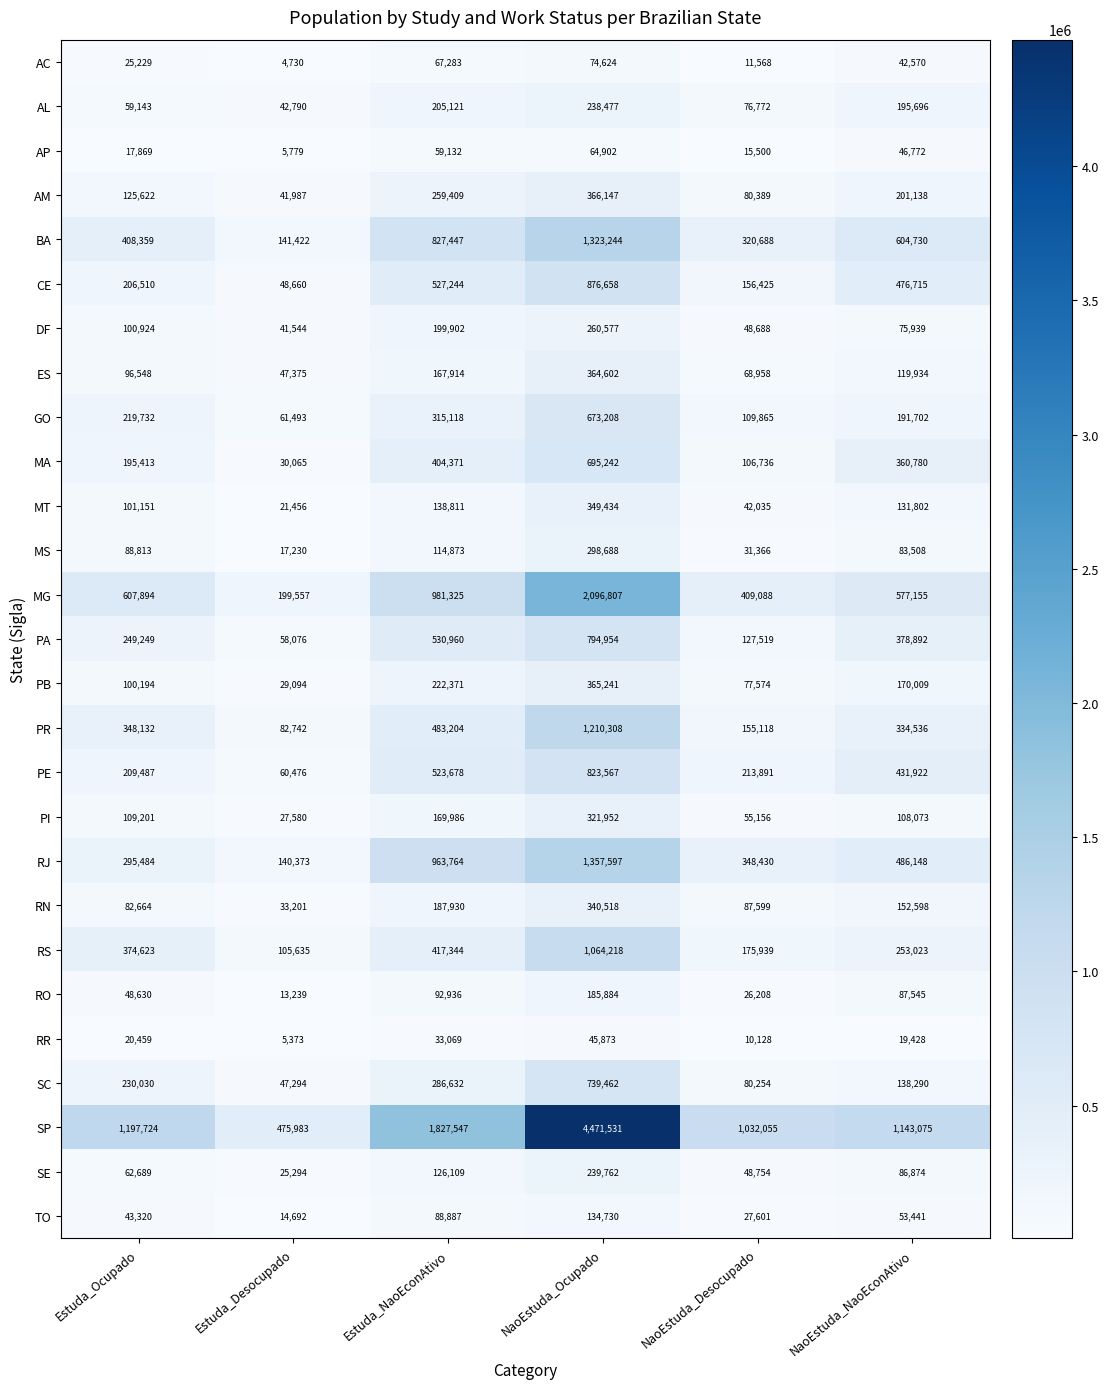

What is the spread (max minus min) of values at NaoEstuda_NaoEconAtivo?

1123647